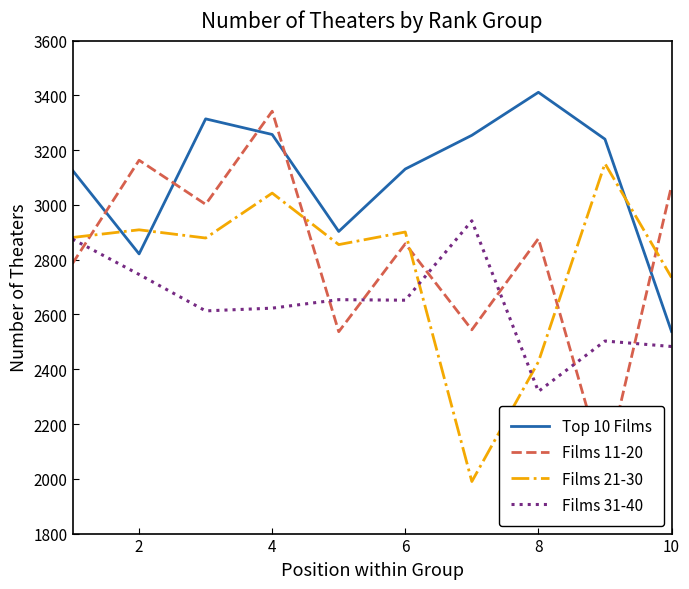

The value of Top 10 Films at 4 is 3257. True or false?

True